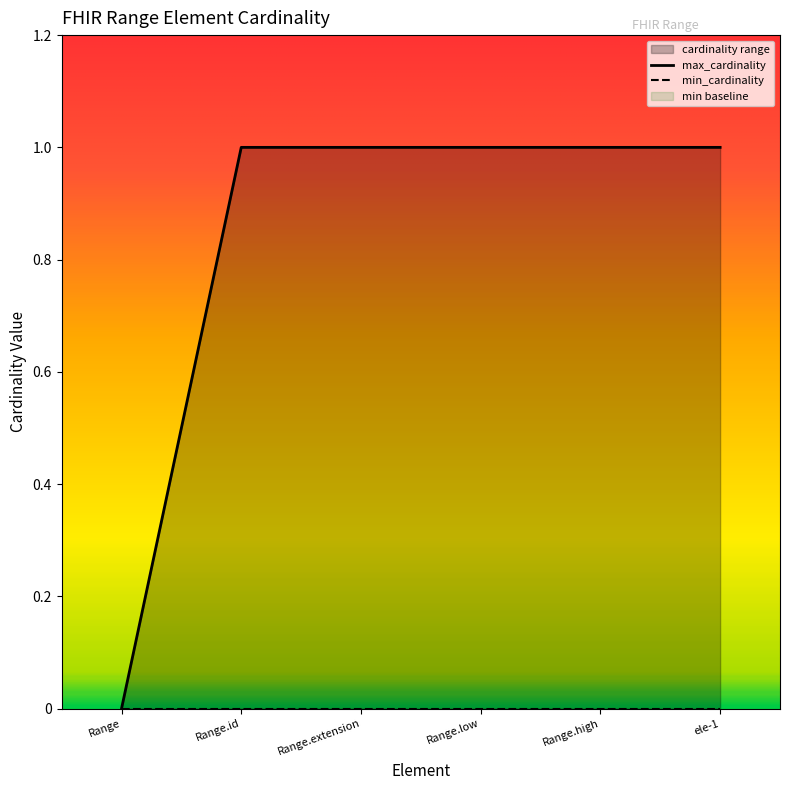

At which category is the sum across all series the highest?

Range.extension